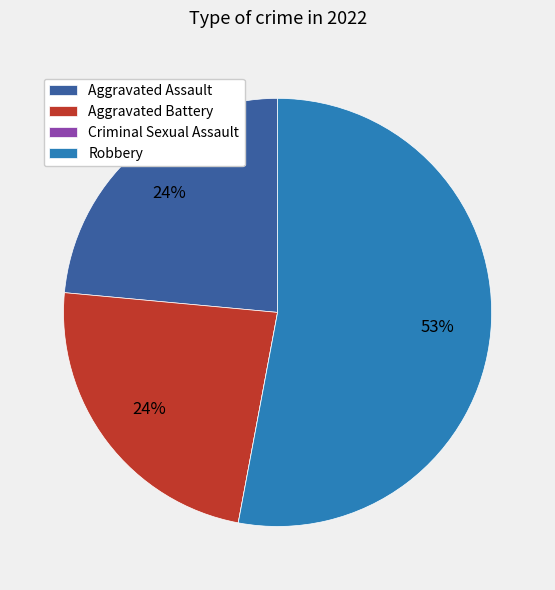

Between Robbery and Aggravated Battery, which is larger?

Robbery